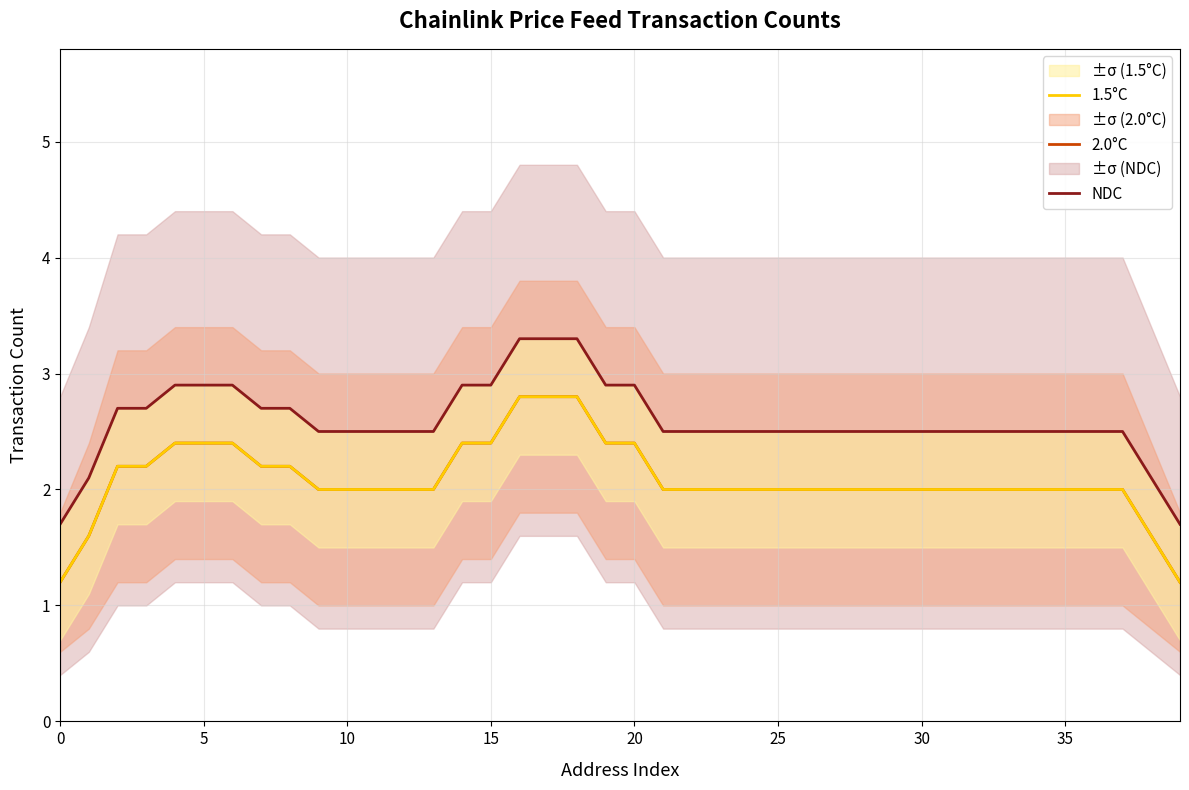

True or false: 1.5°C and 2.0°C cross at least once.

False